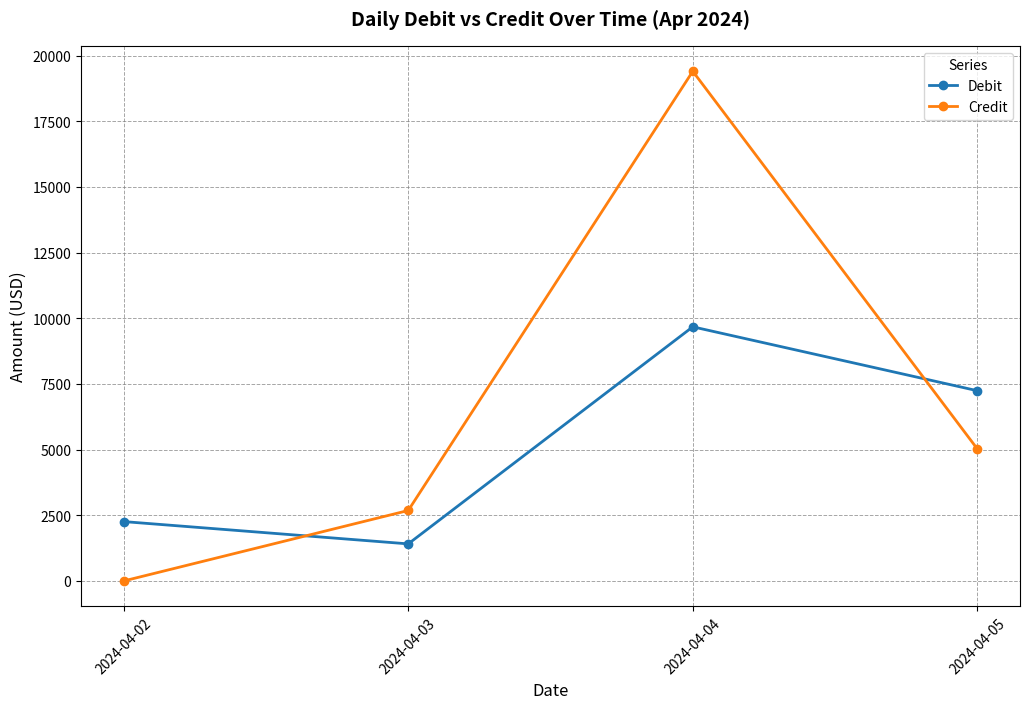

How many lines are shown in the chart?

2